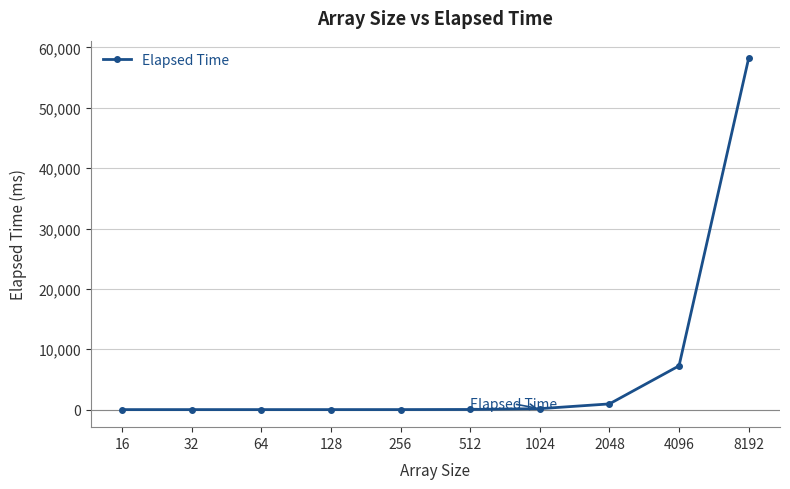

Where is the data nearest to the value 29106?

4096